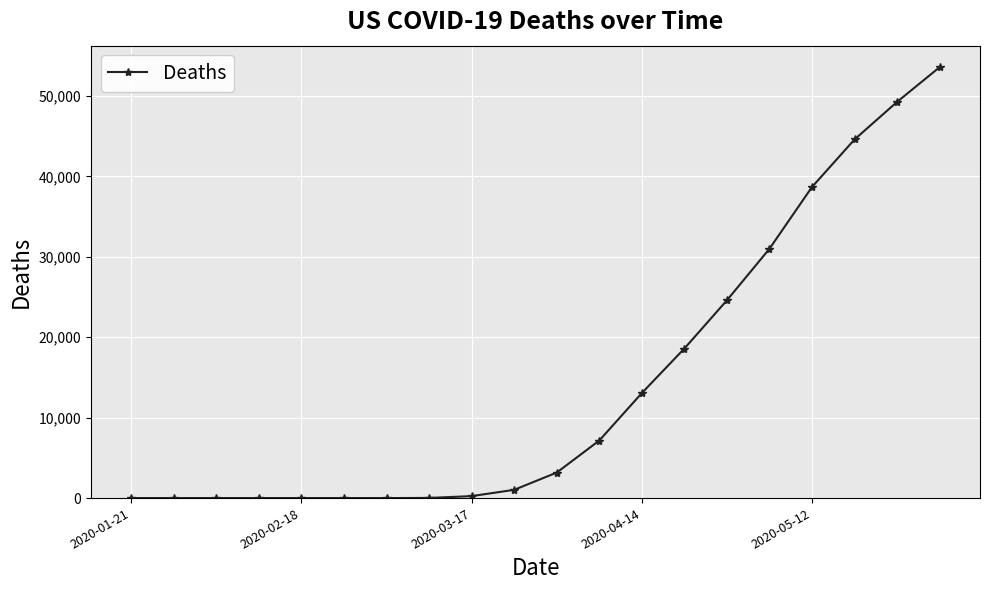

What is the sum of all values?

284864